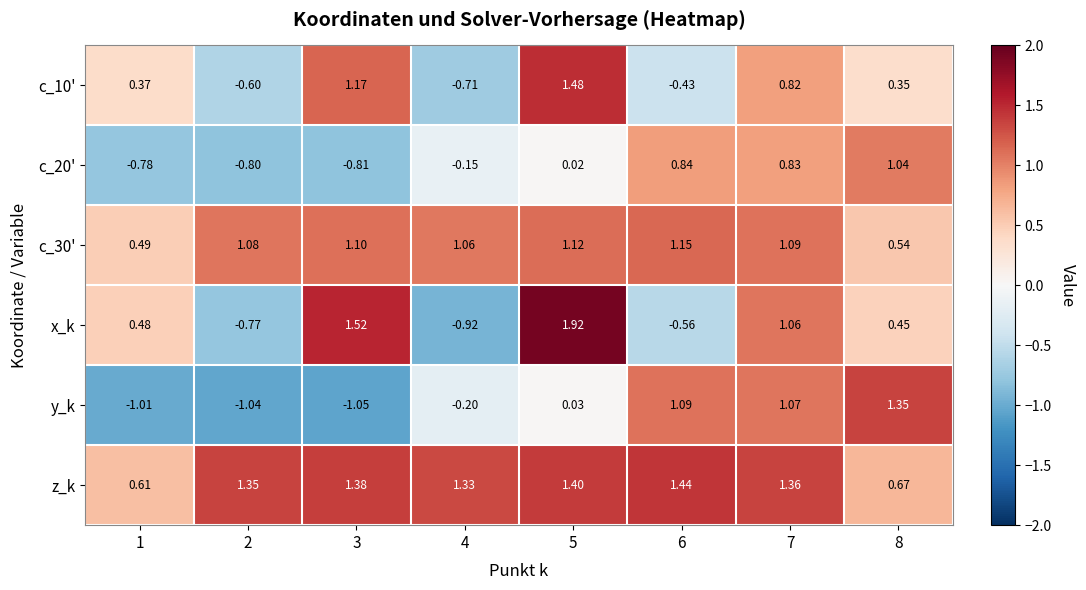

Which series has the largest range (max minus min)?

x_k